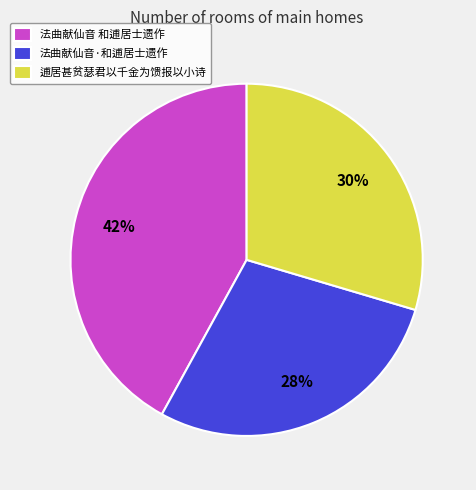

Combined, do 逋居甚贫瑟君以千金为馈报以小诗 and 法曲献仙音·和逋居士遗作 account for over 50%?

Yes